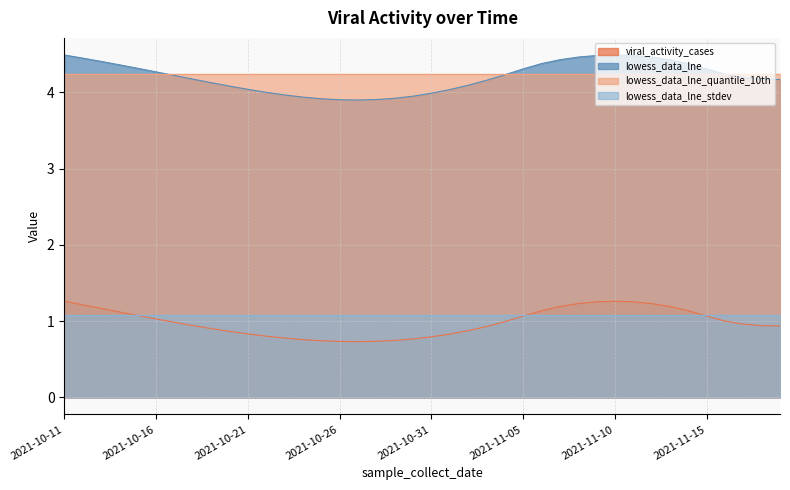

The value of lowess_data_lne at 2021-11-09 is 4.5. True or false?

True